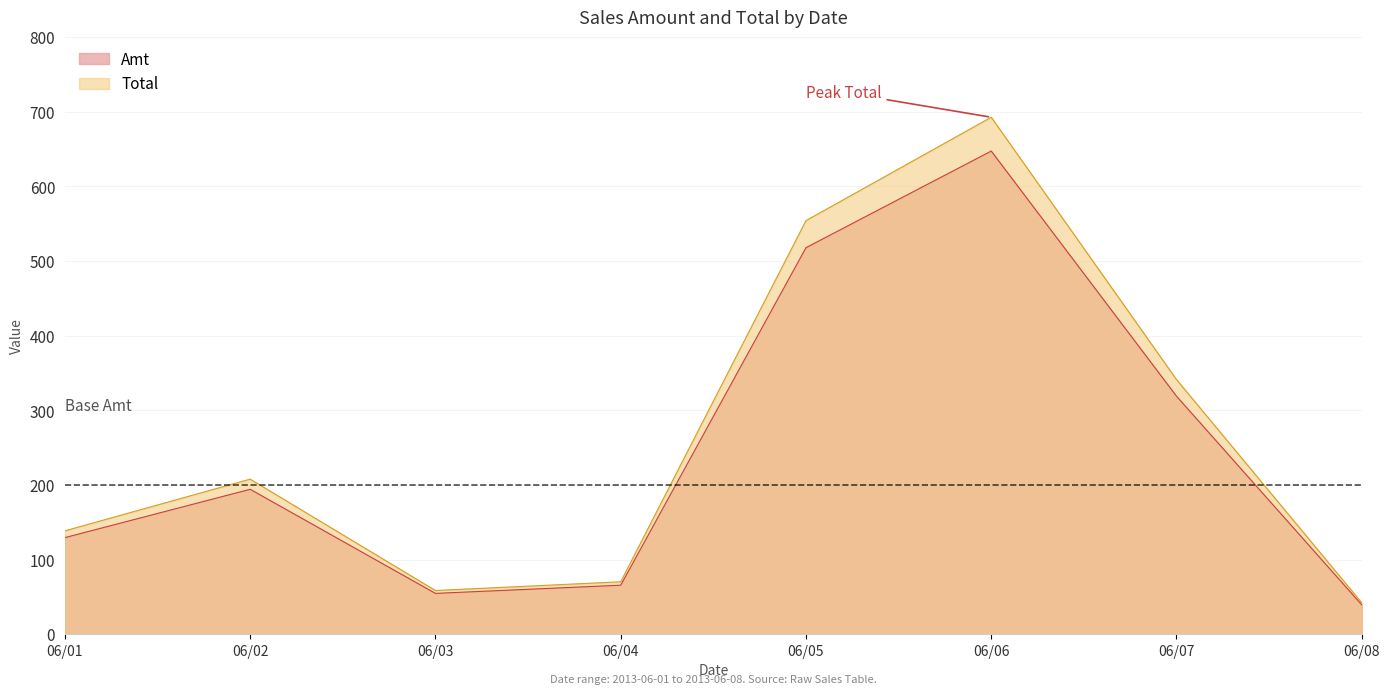

Rank the series by their average value, from lowest to highest.

Amt, Total